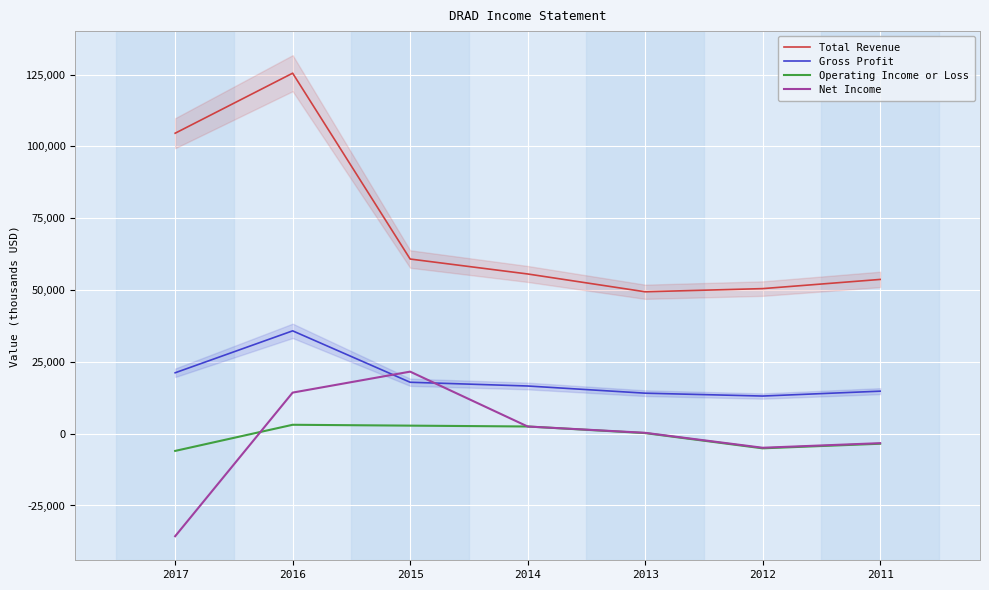

List the series in order of their peak value, highest first.

Total Revenue, Gross Profit, Net Income, Operating Income or Loss